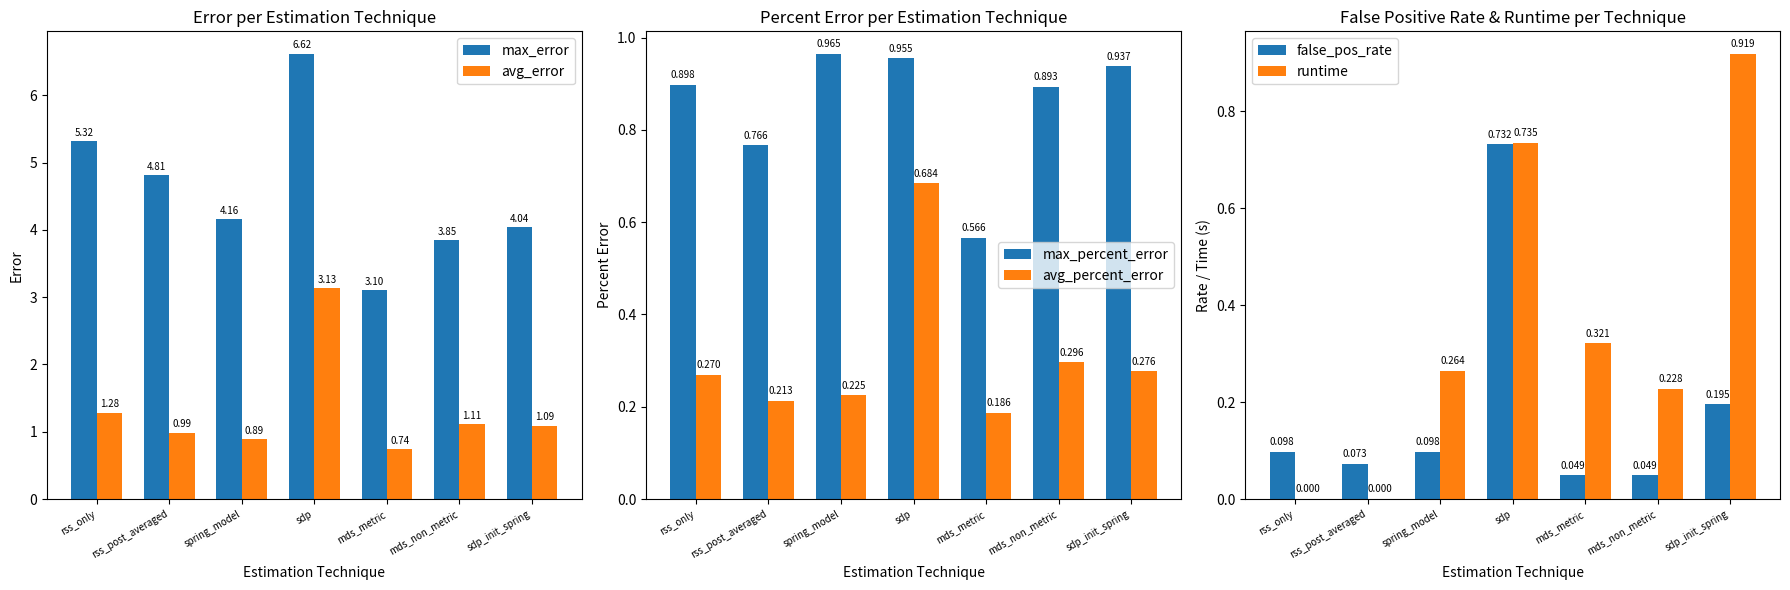

Reading left to right, extract all data points from this chart.

max_error: rss_only=5.3	rss_post_averaged=4.8	spring_model=4.2	sdp=6.6	mds_metric=3.1	mds_non_metric=3.9	sdp_init_spring=4.0
avg_error: rss_only=1.3	rss_post_averaged=1.0	spring_model=0.9	sdp=3.1	mds_metric=0.7	mds_non_metric=1.1	sdp_init_spring=1.1
max_percent_error: rss_only=0.9	rss_post_averaged=0.8	spring_model=1.0	sdp=1.0	mds_metric=0.6	mds_non_metric=0.9	sdp_init_spring=0.9
avg_percent_error: rss_only=0.3	rss_post_averaged=0.2	spring_model=0.2	sdp=0.7	mds_metric=0.2	mds_non_metric=0.3	sdp_init_spring=0.3
false_pos_rate: rss_only=0.1	rss_post_averaged=0.1	spring_model=0.1	sdp=0.7	mds_metric=0.0	mds_non_metric=0.0	sdp_init_spring=0.2
runtime: rss_only=0.0	rss_post_averaged=0.0	spring_model=0.3	sdp=0.7	mds_metric=0.3	mds_non_metric=0.2	sdp_init_spring=0.9